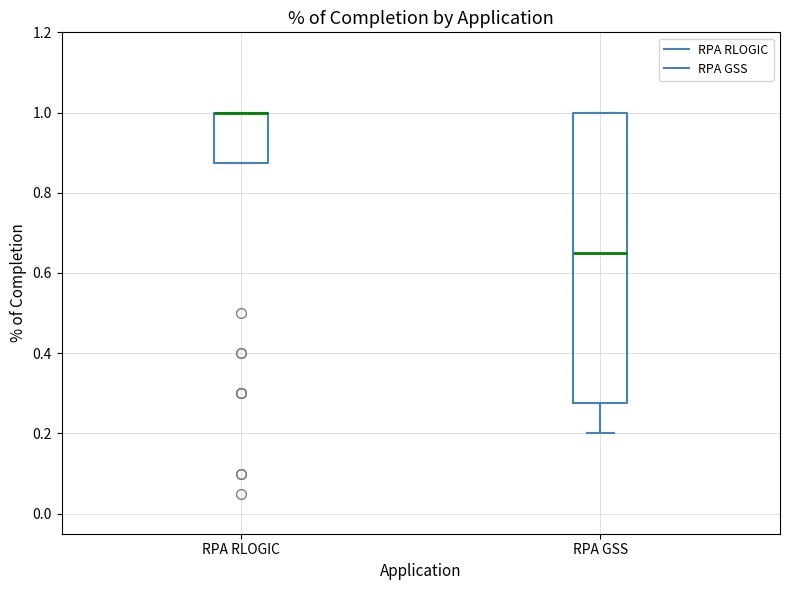

Reading left to right, read every box against the y-axis: the position of its median line, the range the box covers, and the ends of its whiskers. The values are not printed on the chart, so give them approximately, as read against the axis.

RPA RLOGIC: median 1.00 (drawn on the box's upper edge), box 0.88 to 1.00, whiskers 0.88 to 1.00
RPA GSS: median 0.66, box 0.28 to 1.00, whiskers 0.20 to 1.00